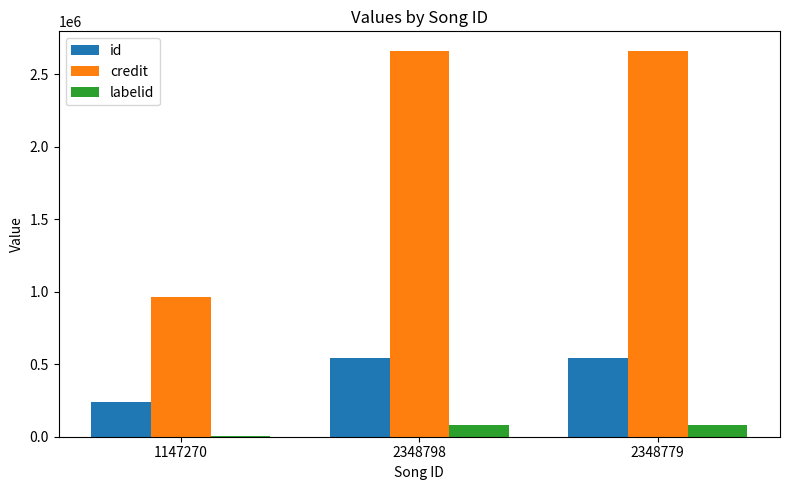

What is the maximum value for id?

545824